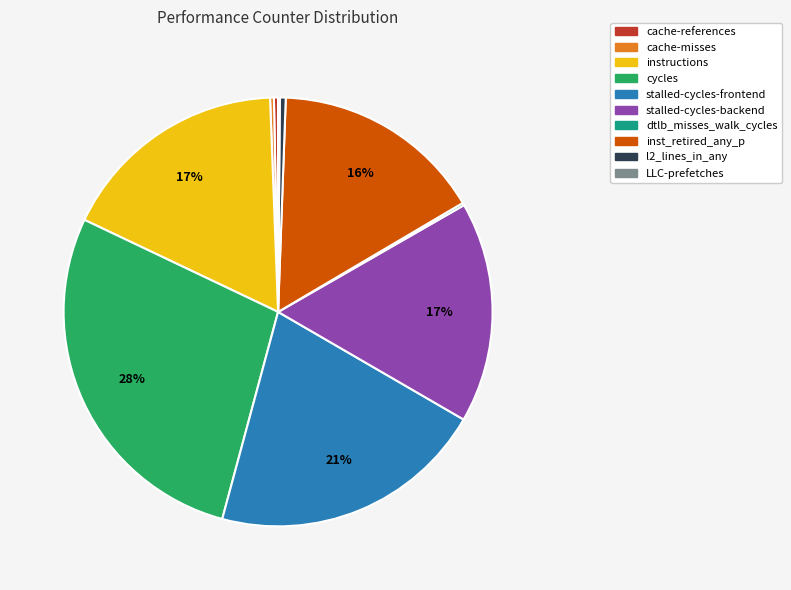

Is there a majority slice in this chart?

No